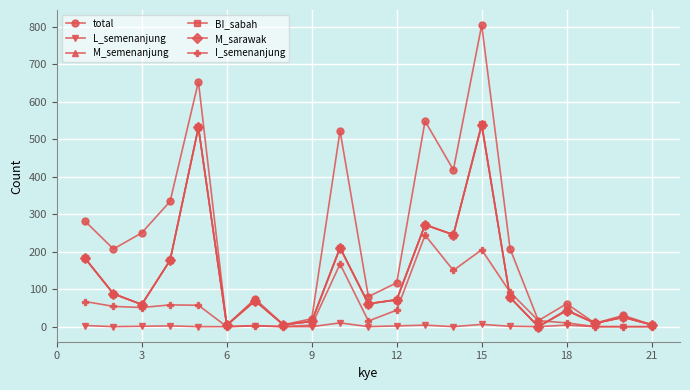

How many interior local valleys does the total series have?

7